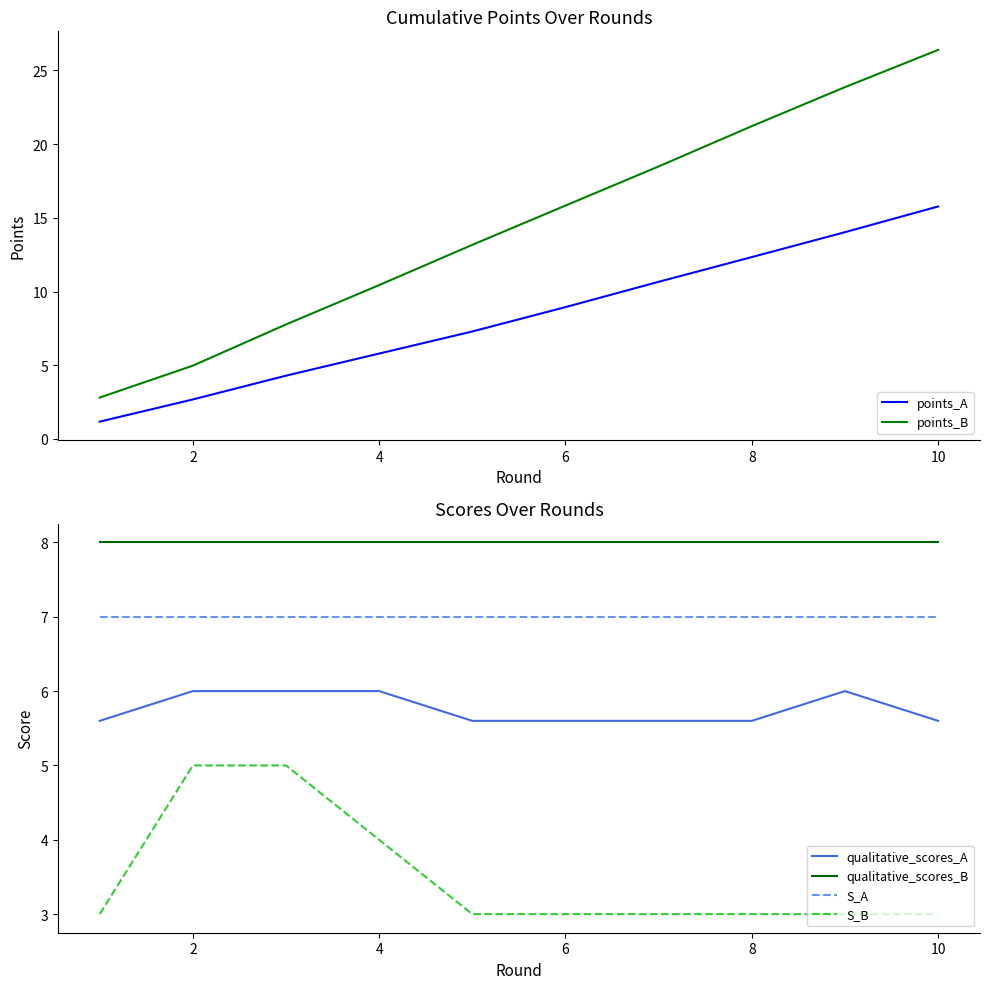

What is the maximum value for points_B?

26.4